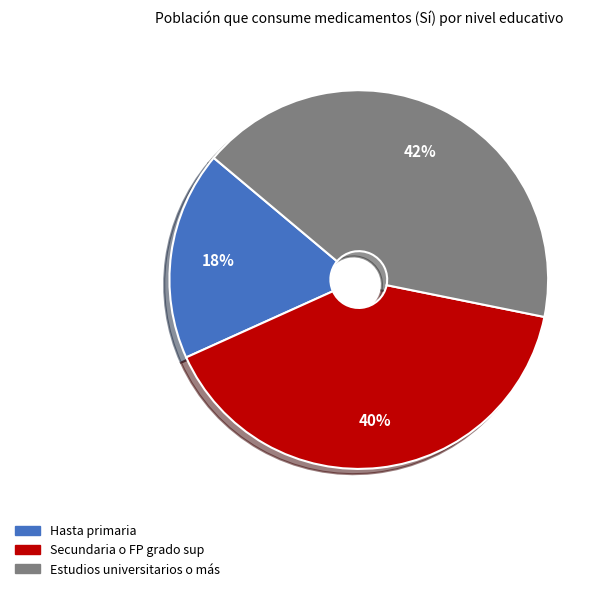

Combined, do Secundaria o FP grado sup and Estudios universitarios o más account for over 50%?

Yes